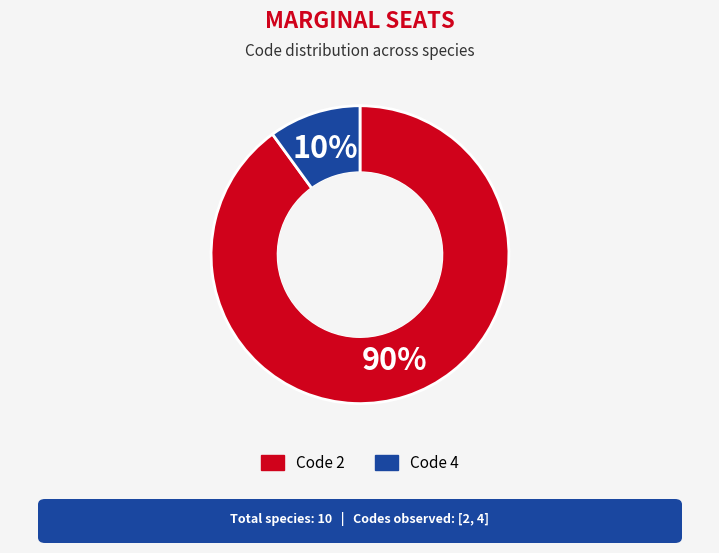

Count the number of slices in the pie.

2